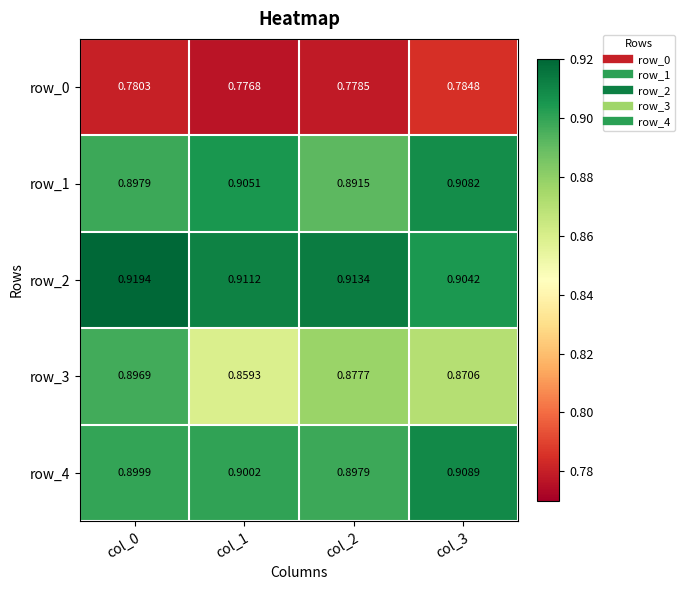

Is the value of row_4 at col_2 greater than the value of row_2 at col_1?

No